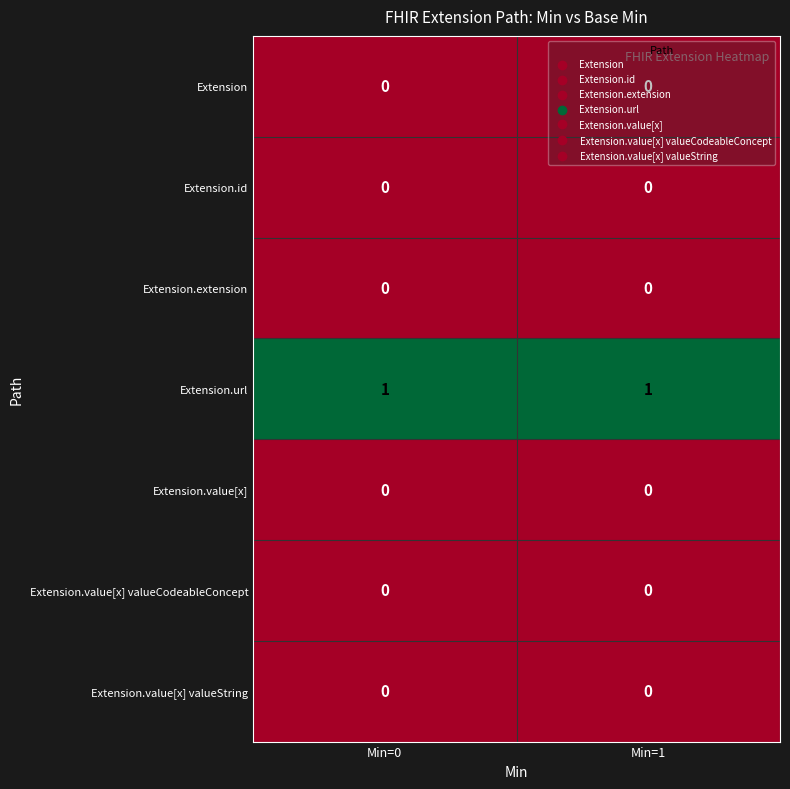

Which series has the largest total across all categories?

Extension.url